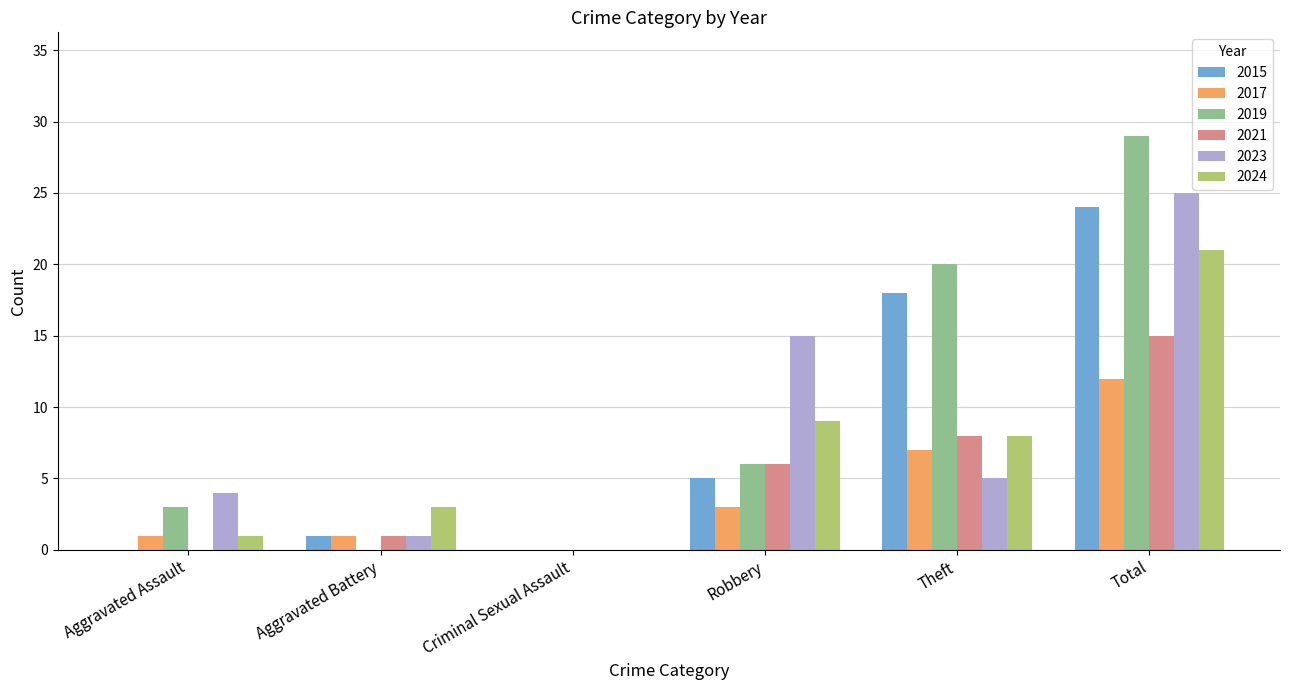

At which label does 2023 reach its peak?

Total